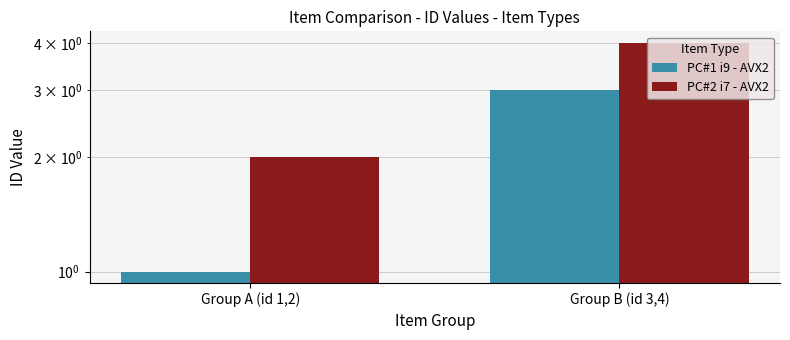

Which label corresponds to the smallest value in the chart?

Group A (id 1,2)